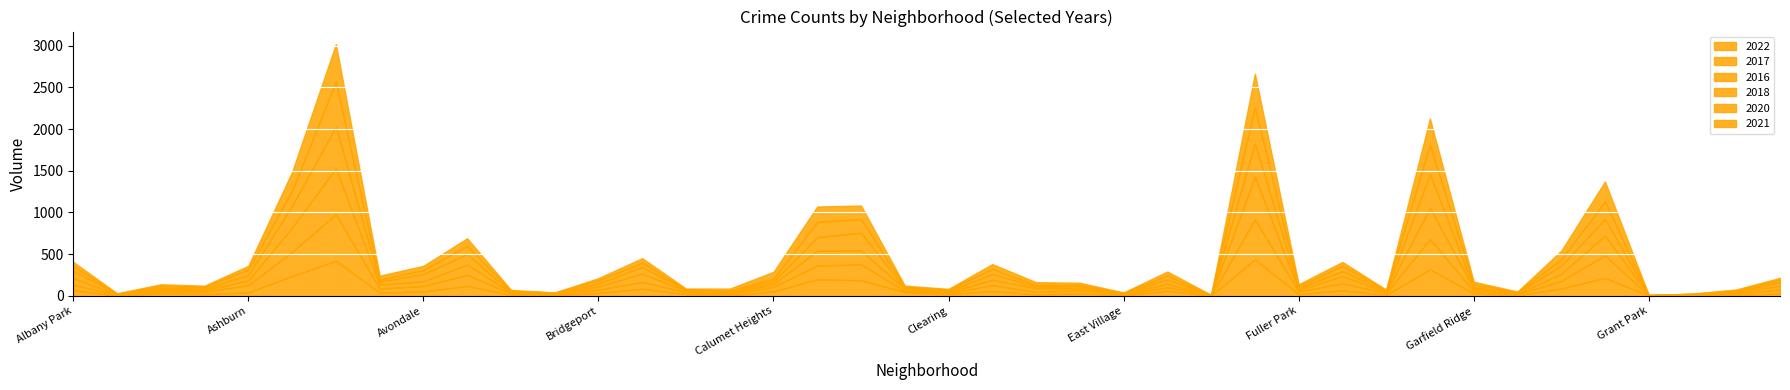

What are all the series names shown in the legend?

2022, 2017, 2016, 2018, 2020, 2021